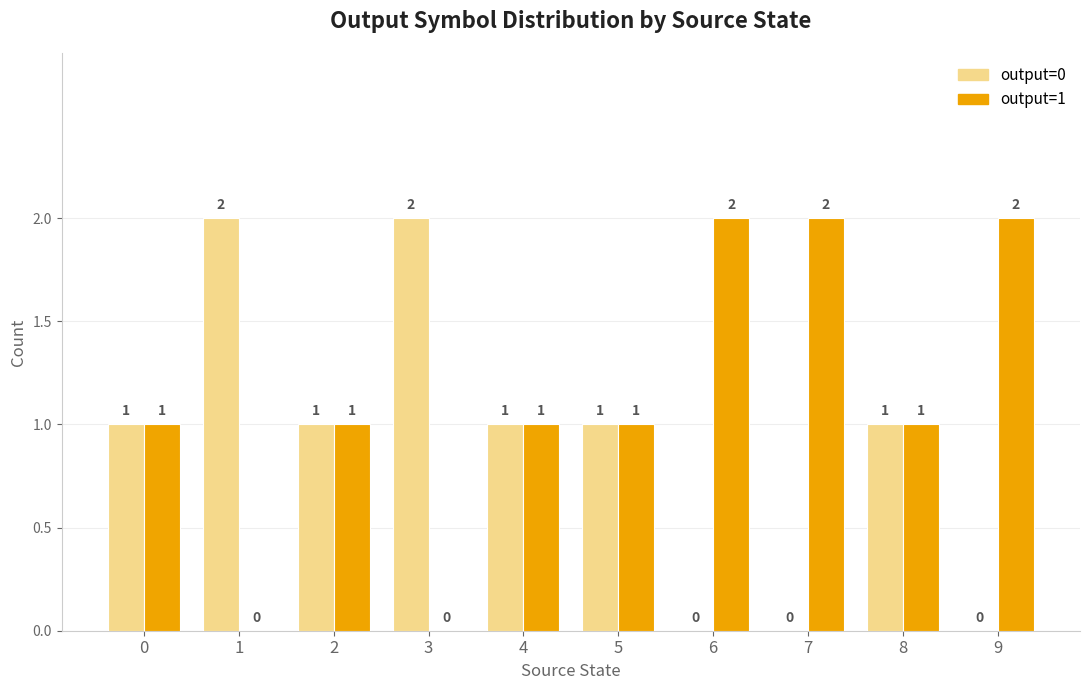

What are all the series names shown in the legend?

output=0, output=1